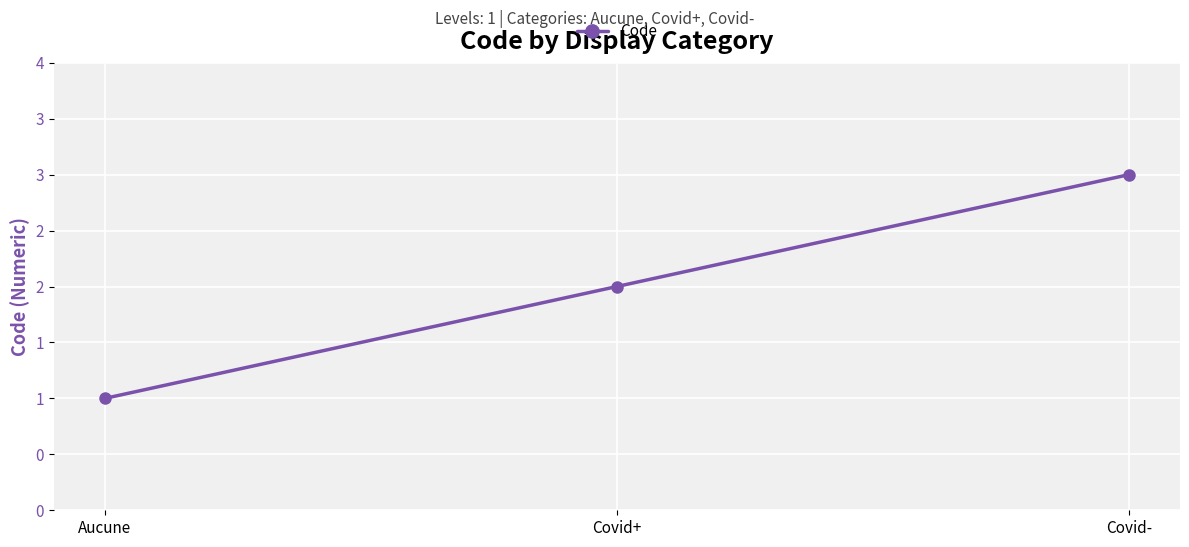

The chart shows a value of 3 at Covid-. True or false?

True